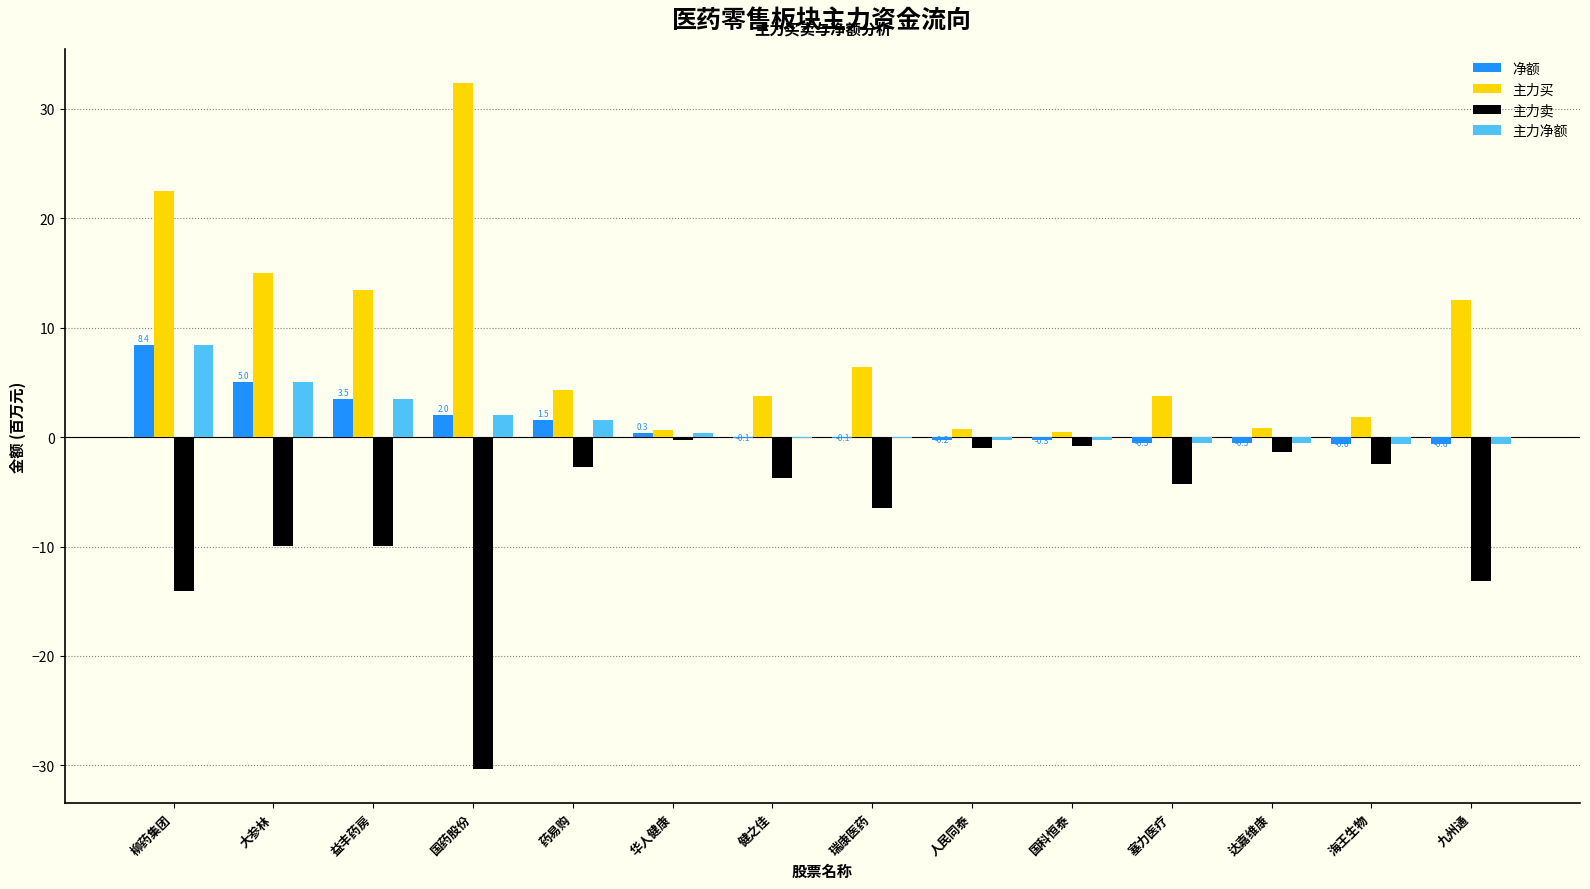

What is the sum of all 主力买 values?

118.5